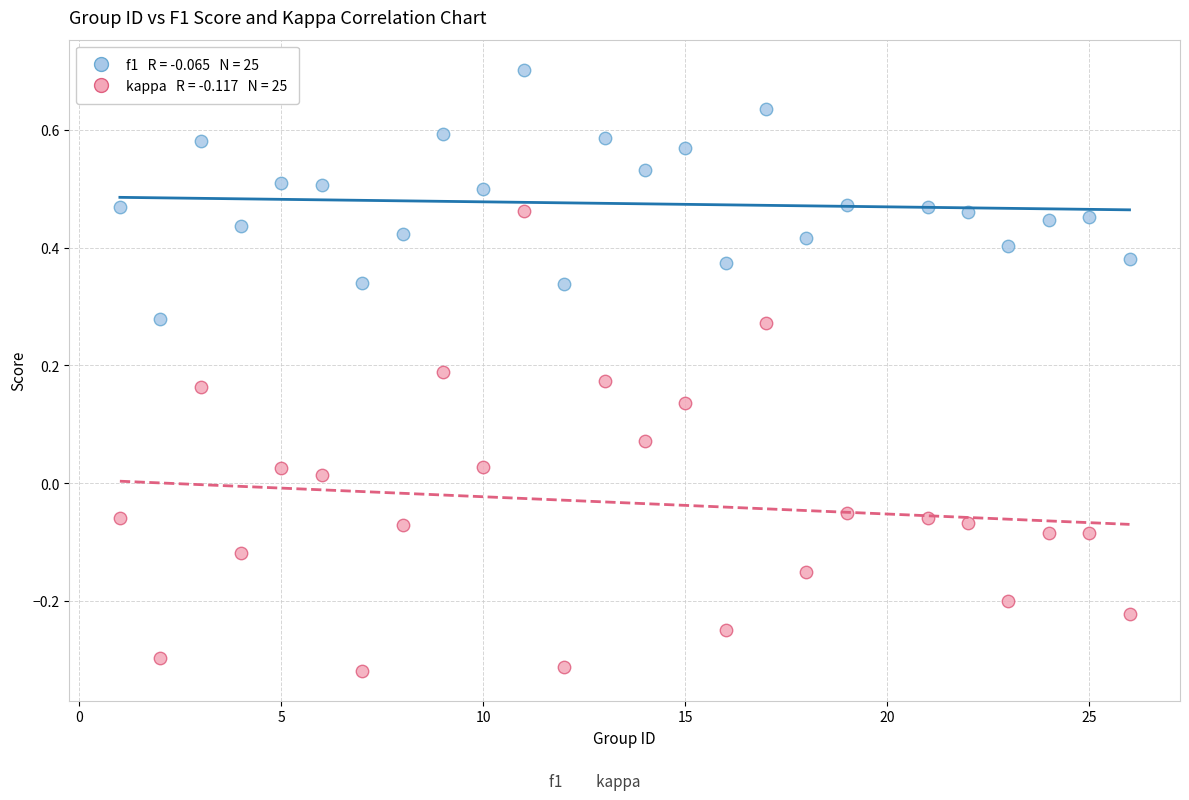

Across all data points, what is the range of Y values (max minus min)?

1.0